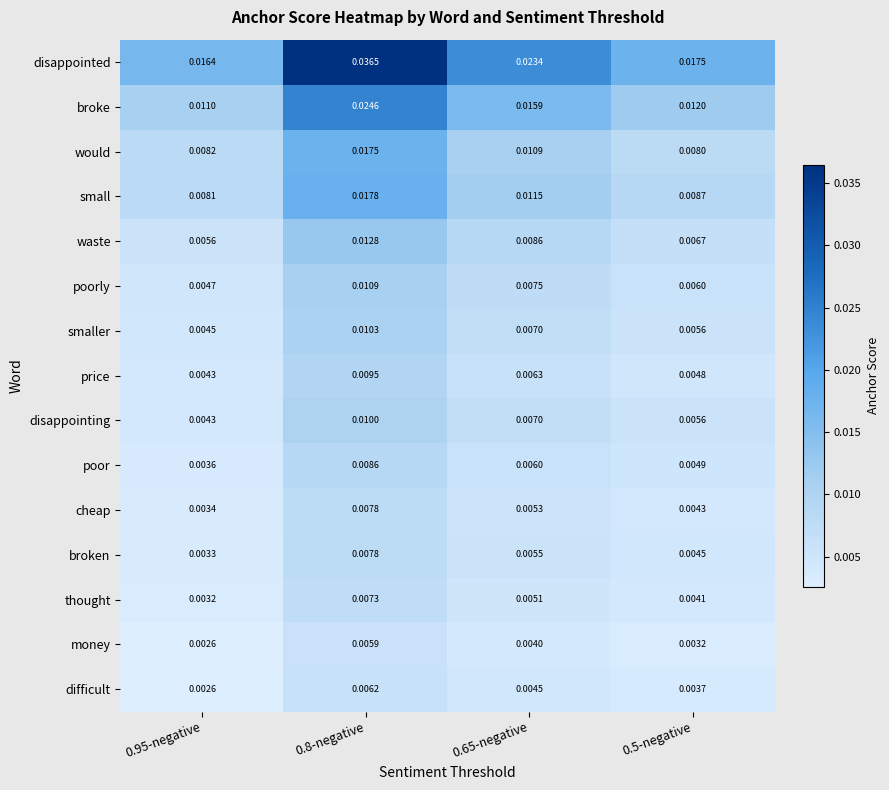

Between 0.65-negative and 0.5-negative, which series saw the biggest shift?

disappointed